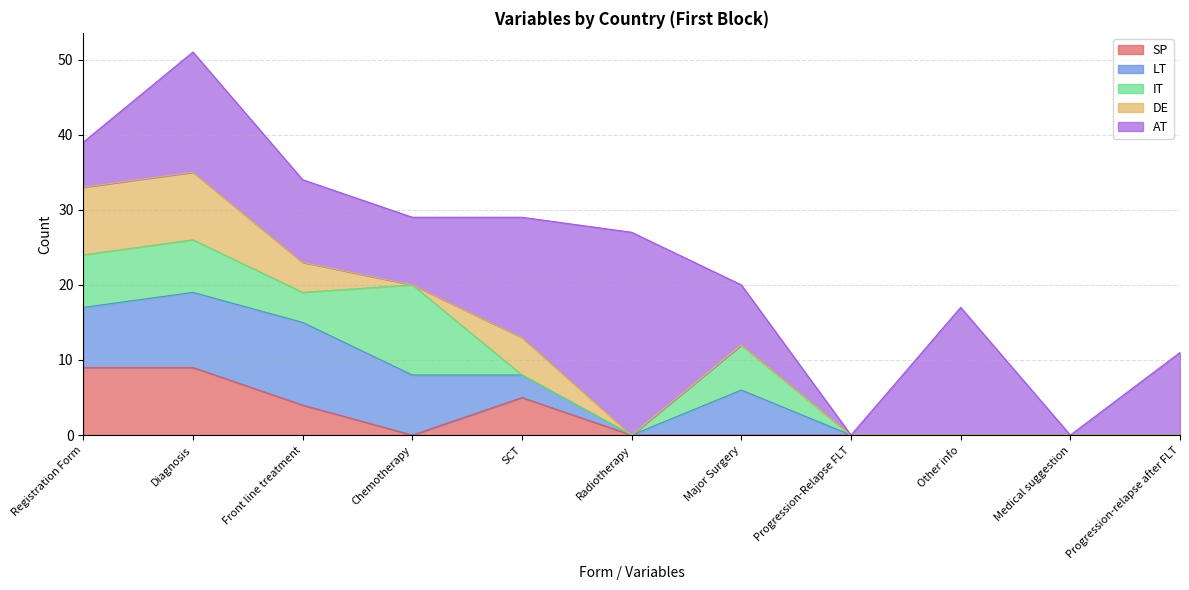

How many positive values does the DE series have?

4